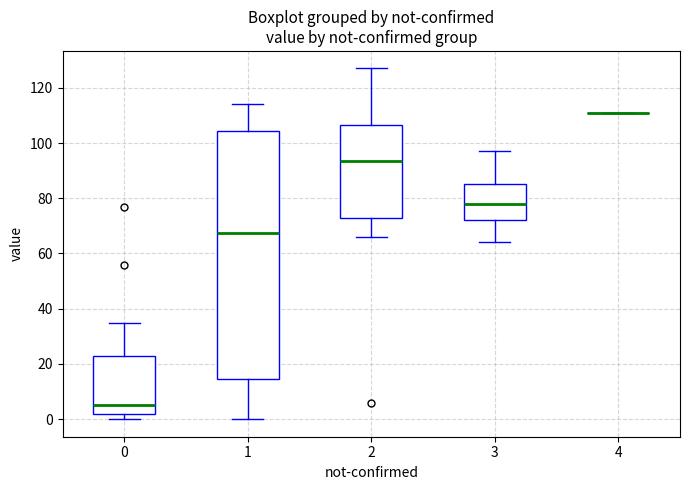

Reading left to right, read every box against the y-axis: the position of its median line, the range the box covers, and the ends of its whiskers. The values are not printed on the chart, so give them approximately, as read against the axis.

0: median 6, box 2 to 24, whiskers 0 to 36
1: median 68, box 14 to 104, whiskers 0 to 114
2: median 94, box 72 to 106, whiskers 66 to 128
3: median 78, box 72 to 86, whiskers 64 to 98
4: box collapsed to a line at 112, whiskers 112 to 112